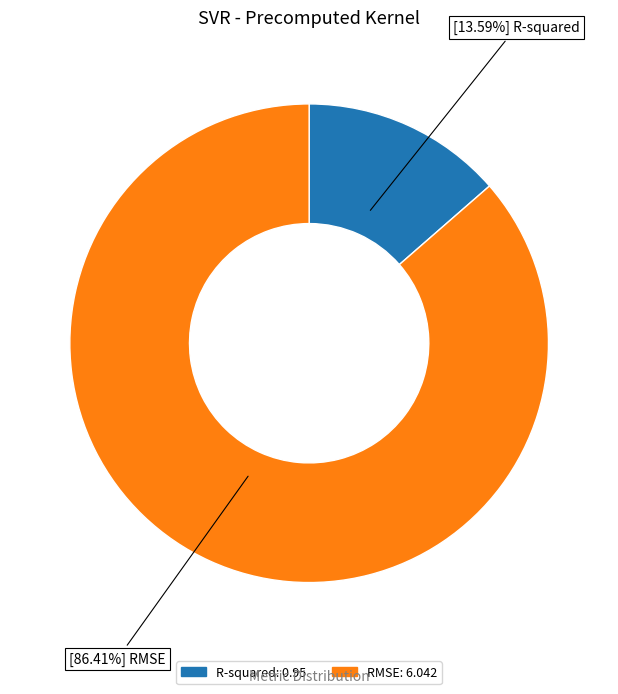

Which slice is the largest?

RMSE